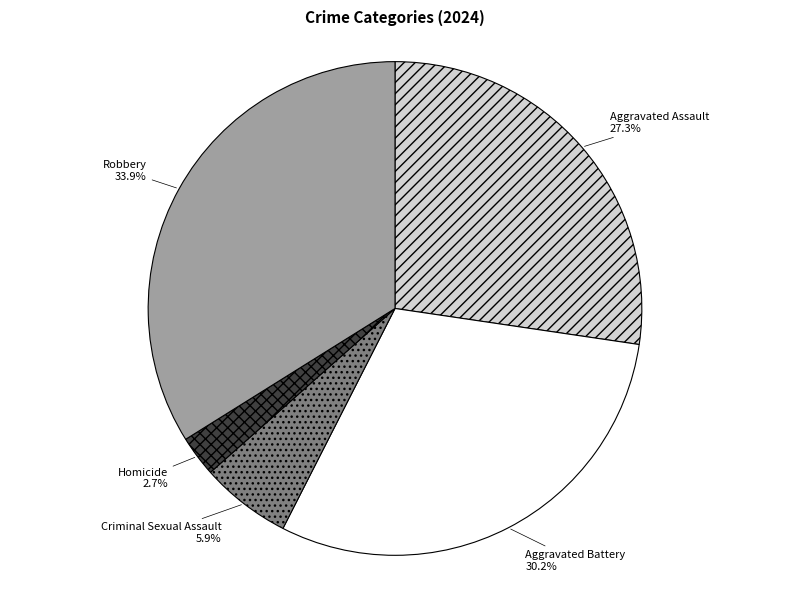

To the nearest percent, what portion does Aggravated Battery represent?

30%